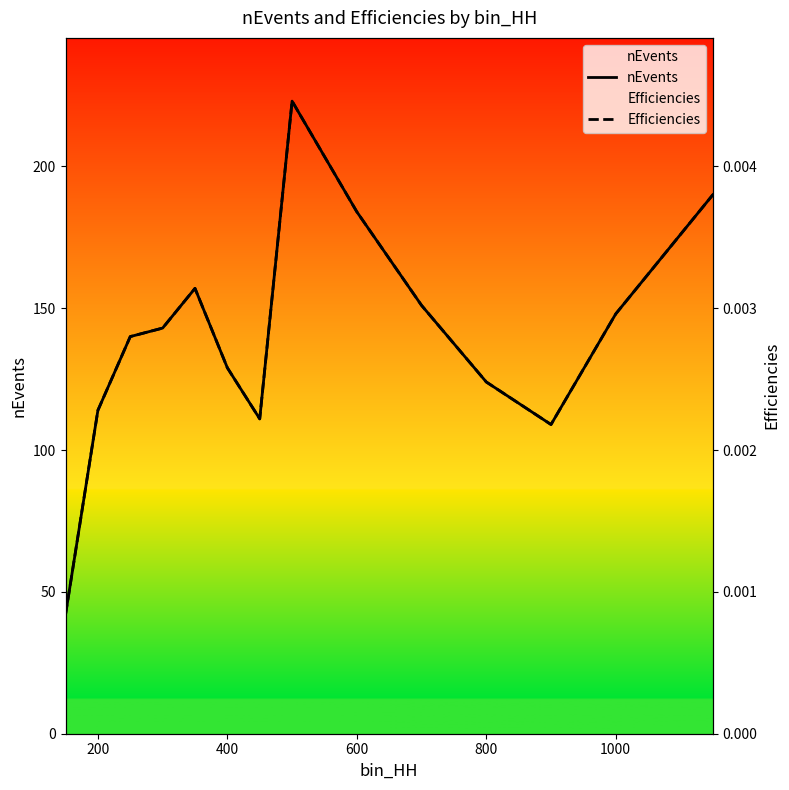

Reading right to left, list all the values displayed in this chart.

nEvents: 190.0	148.0	109.0	124.0	151.0	184.0	223.0	111.0	129.0	157.0	143.0	140.0	114.0	42.0
Efficiencies: 0.0	0.0	0.0	0.0	0.0	0.0	0.0	0.0	0.0	0.0	0.0	0.0	0.0	0.0